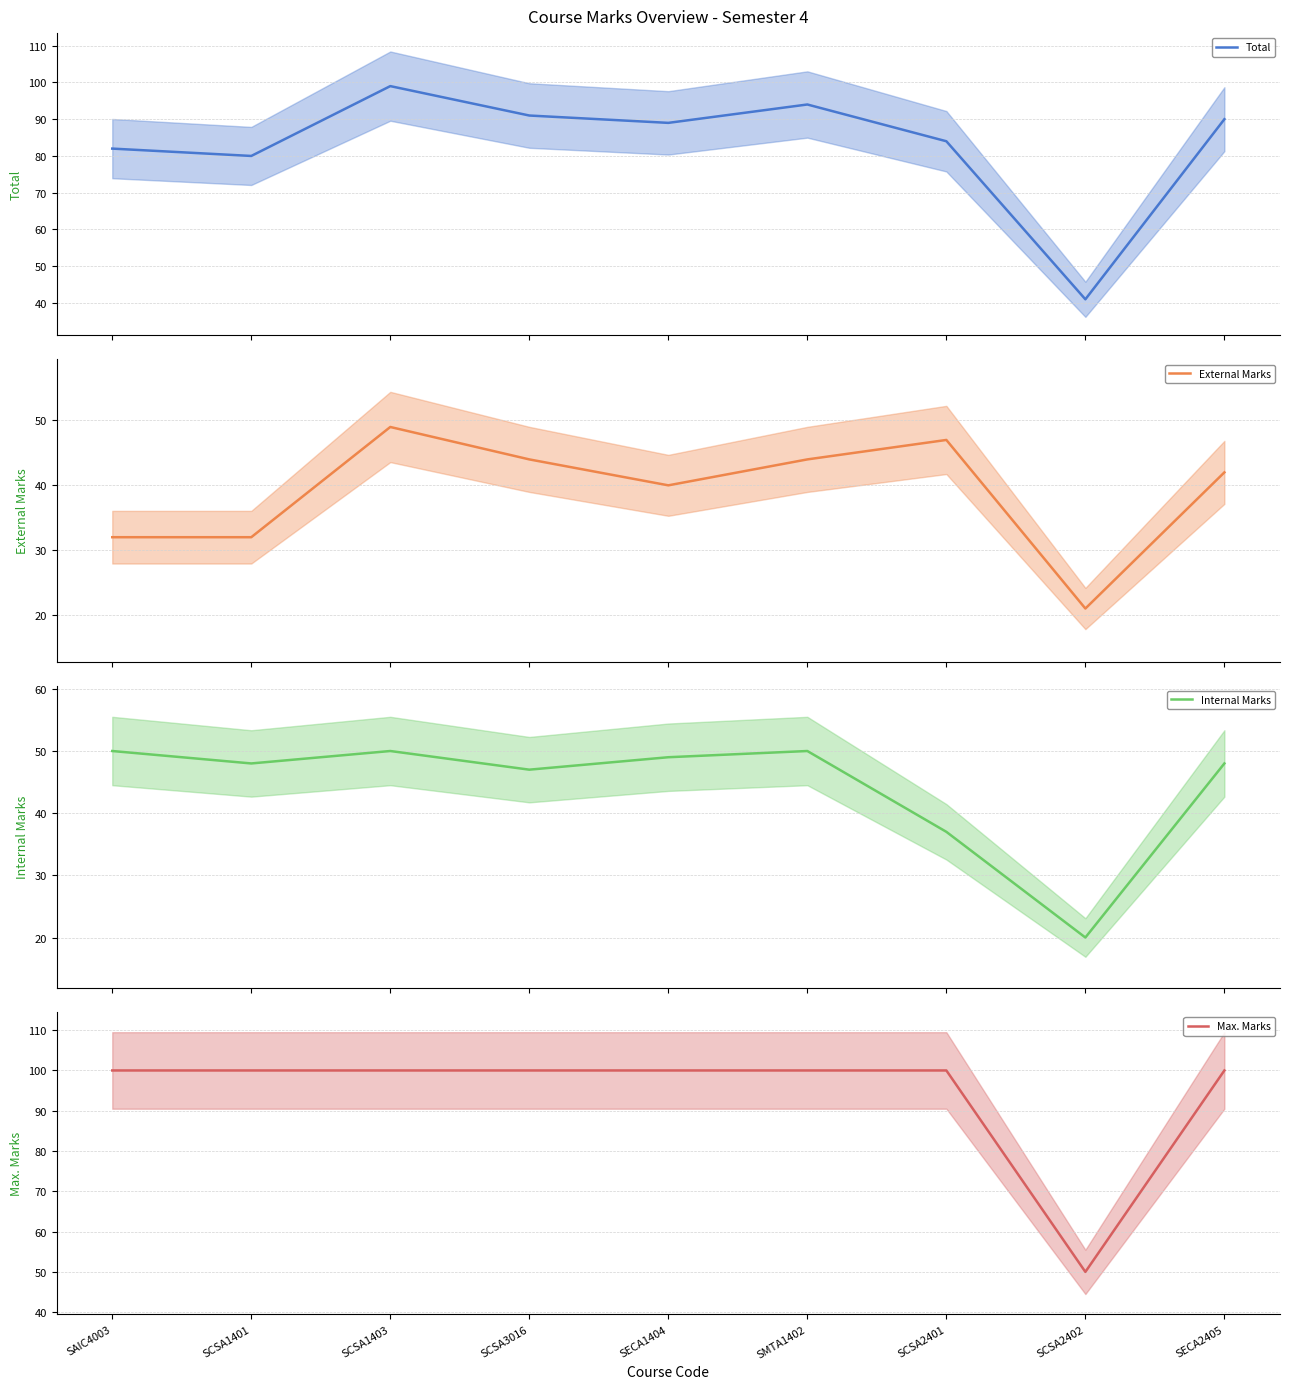

How many lines are shown in the chart?

4